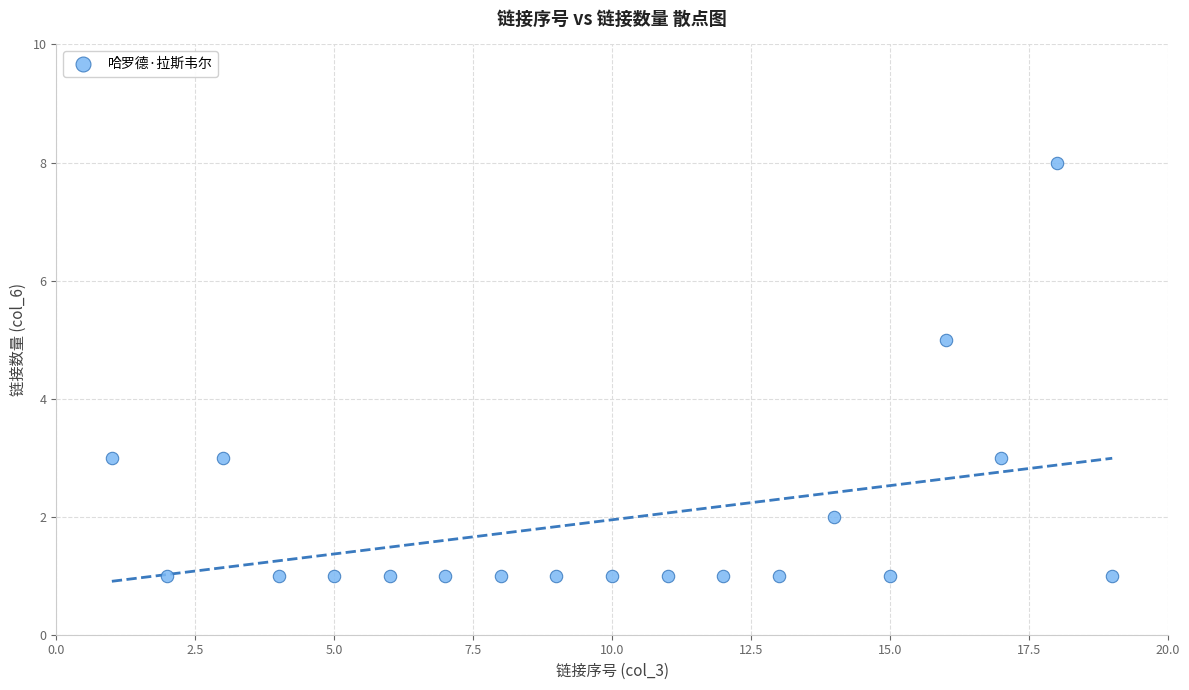

What is the range of Y values (max minus min)?

7